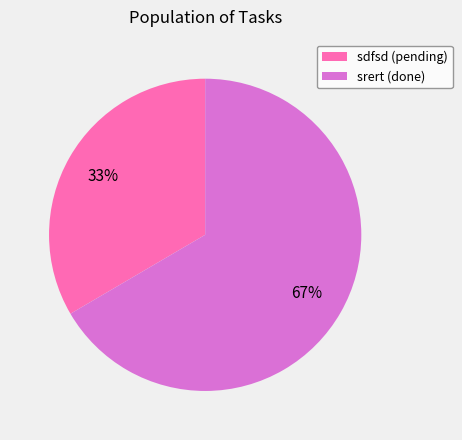

True or false: sdfsd accounts for 33% of the total.

True